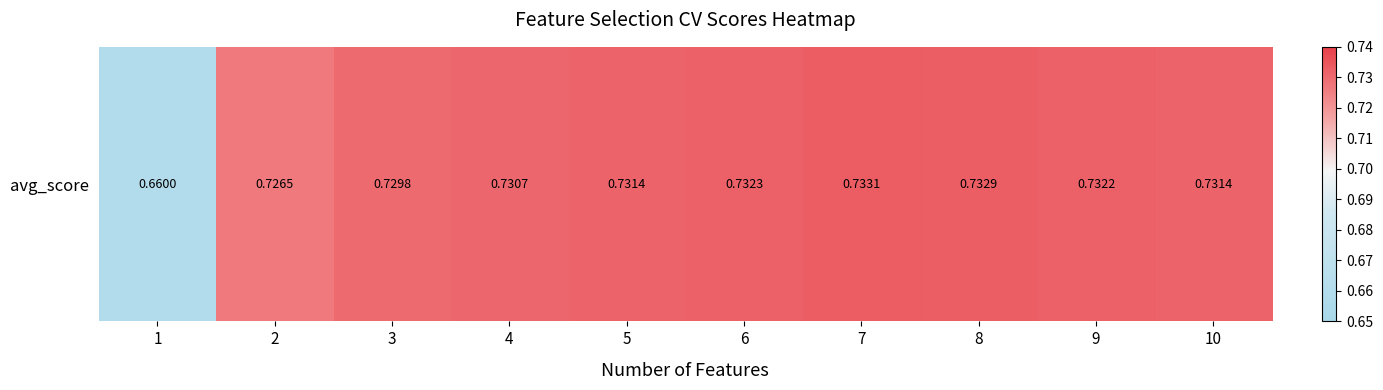

The value at 1 is 0.7. True or false?

True